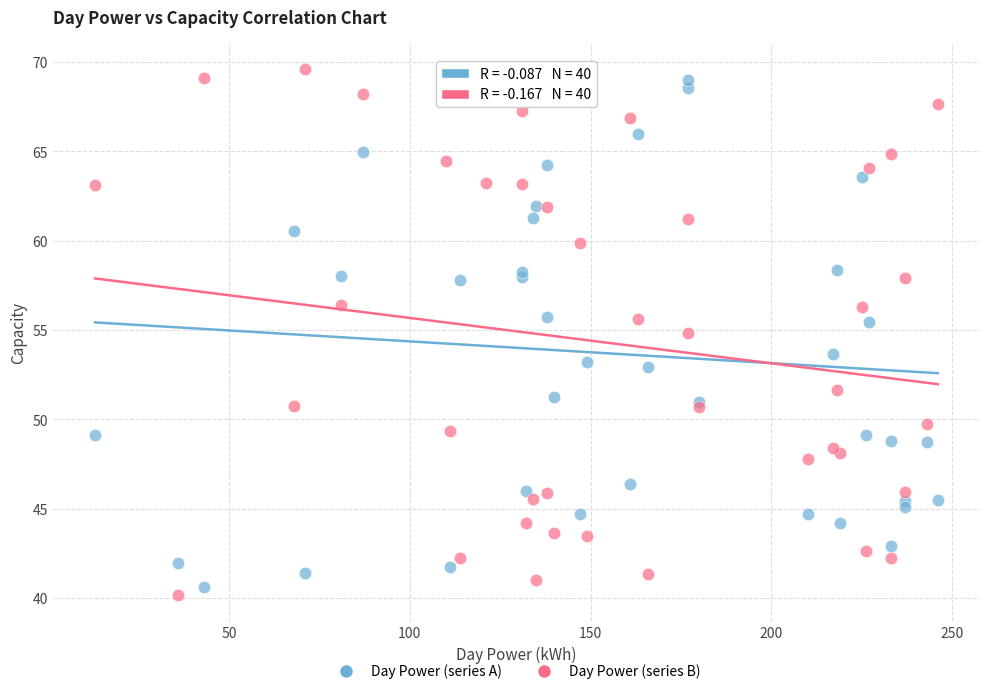

What are all the series names shown in the legend?

Day Power (series A), Day Power (series B)